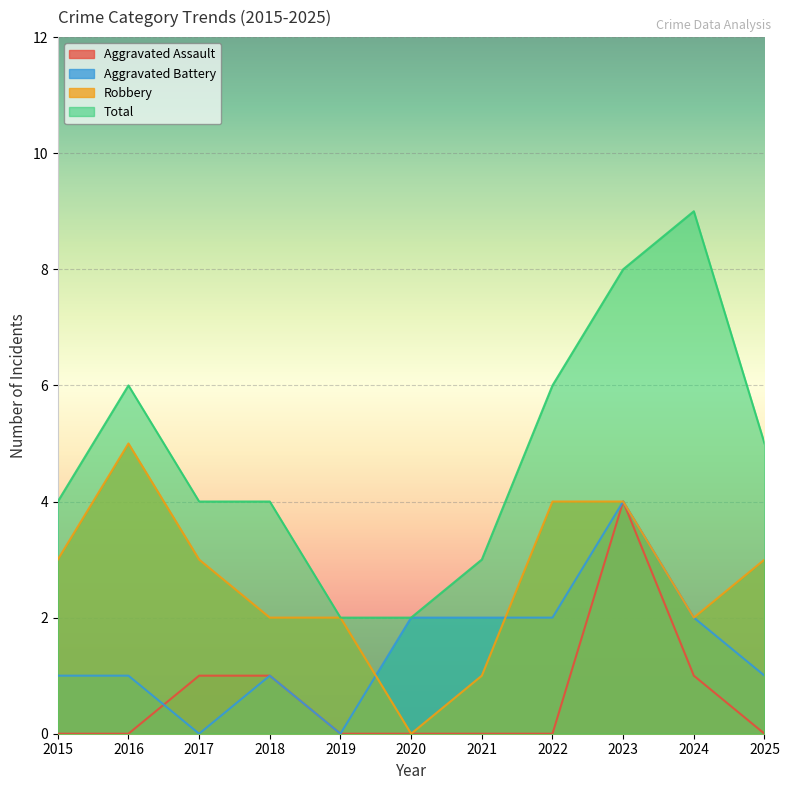

At which label does Robbery first exceed 3?

2016